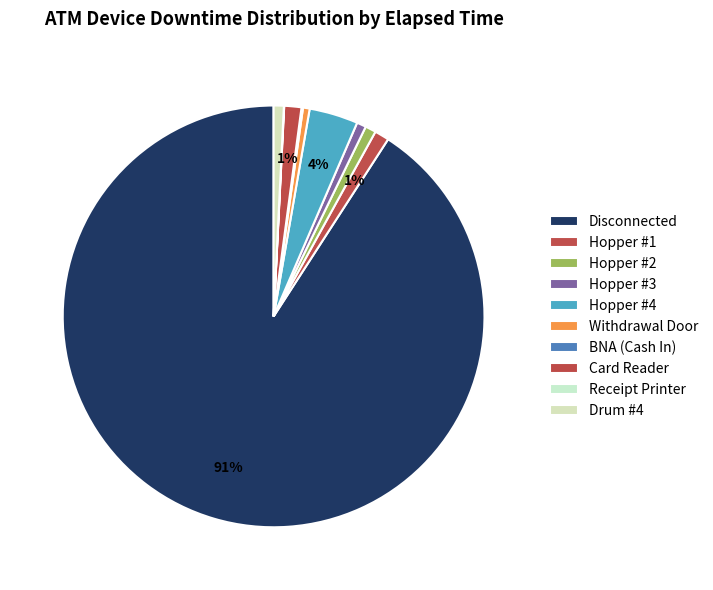

What is the smallest slice in the pie chart?

Receipt Printer